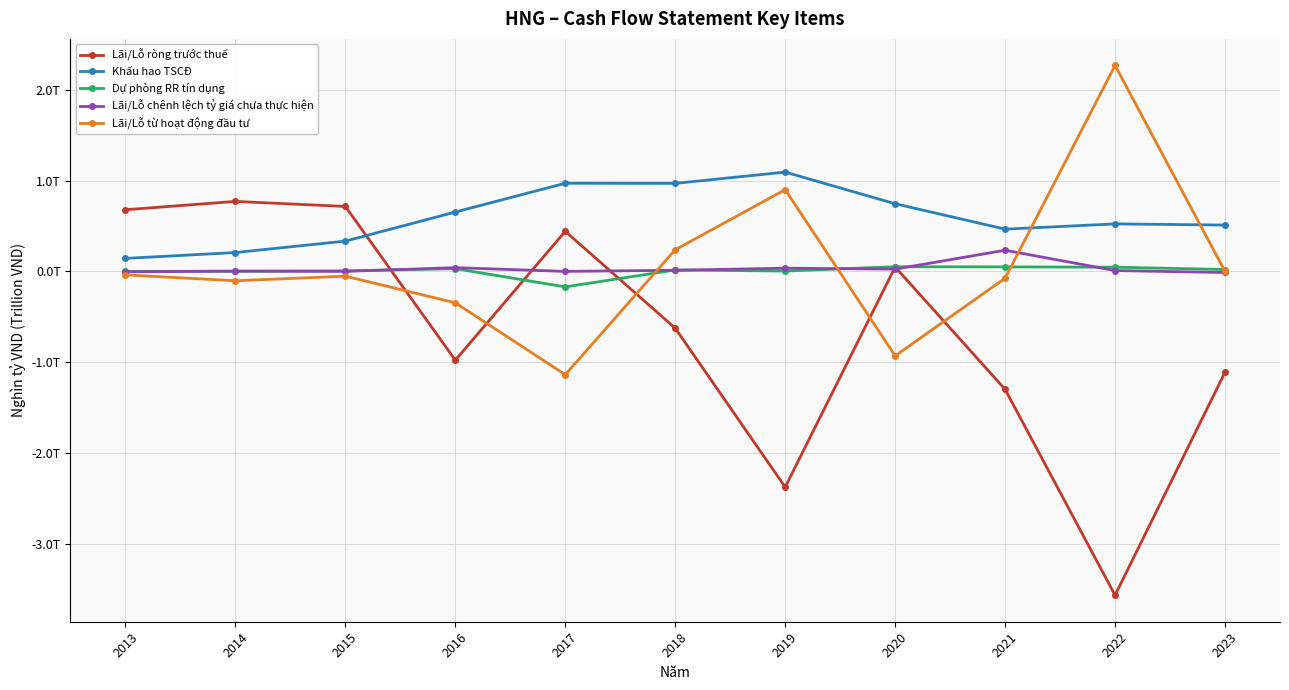

Reading right to left, what are all the values shown in this chart?

Lãi/Lỗ ròng trước thuế: -1.1	-3.6	-1.3	0.0	-2.4	-0.6	0.4	-1.0	0.7	0.8	0.7
Khấu hao TSCĐ: 0.5	0.5	0.5	0.7	1.1	1.0	1.0	0.7	0.3	0.2	0.1
Dự phòng RR tín dụng: 0.0	0.0	0.0	0.1	0.0	0.0	-0.2	0.0	0.0	0.0	0.0
Lãi/Lỗ chênh lệch tỷ giá chưa thực hiện: -0.0	0.0	0.2	0.0	0.0	0.0	0.0	0.0	0.0	0.0	-0.0
Lãi/Lỗ từ hoạt động đầu tư: -0.0	2.3	-0.1	-0.9	0.9	0.2	-1.1	-0.3	-0.1	-0.1	-0.0